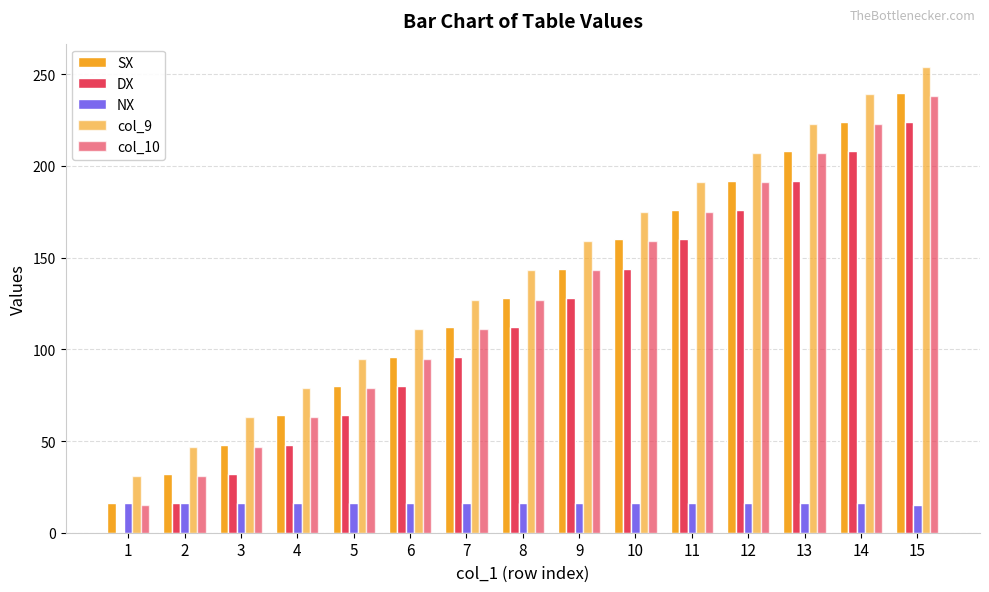

How many values in DX are above zero?

14